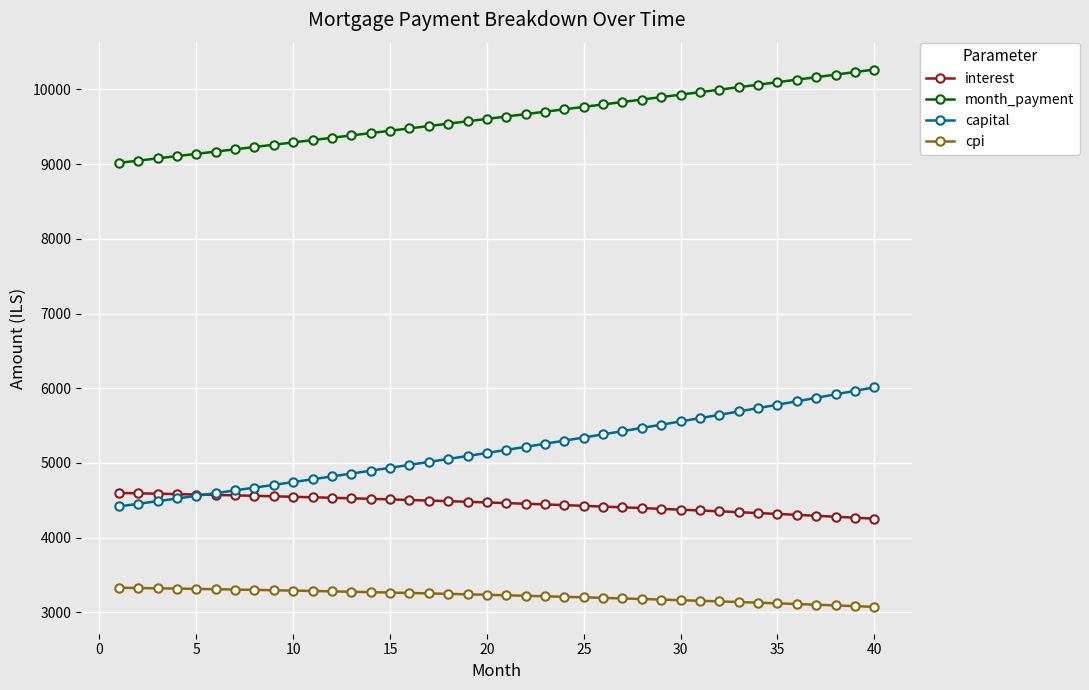

Is this an area chart (filled region under the line)?

No